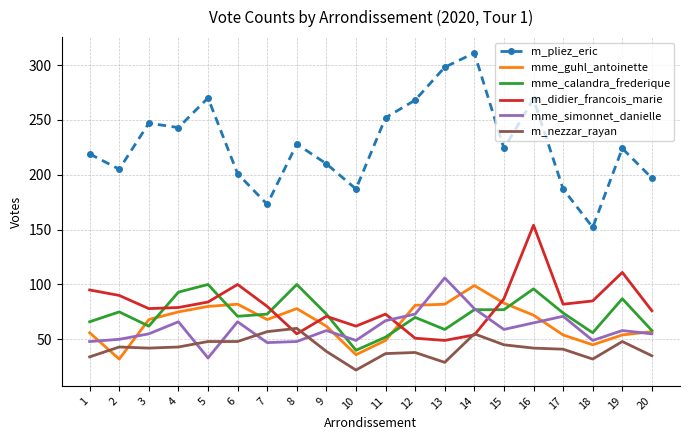

True or false: mme_calandra_frederique and m_pliez_eric intersect in this chart.

False